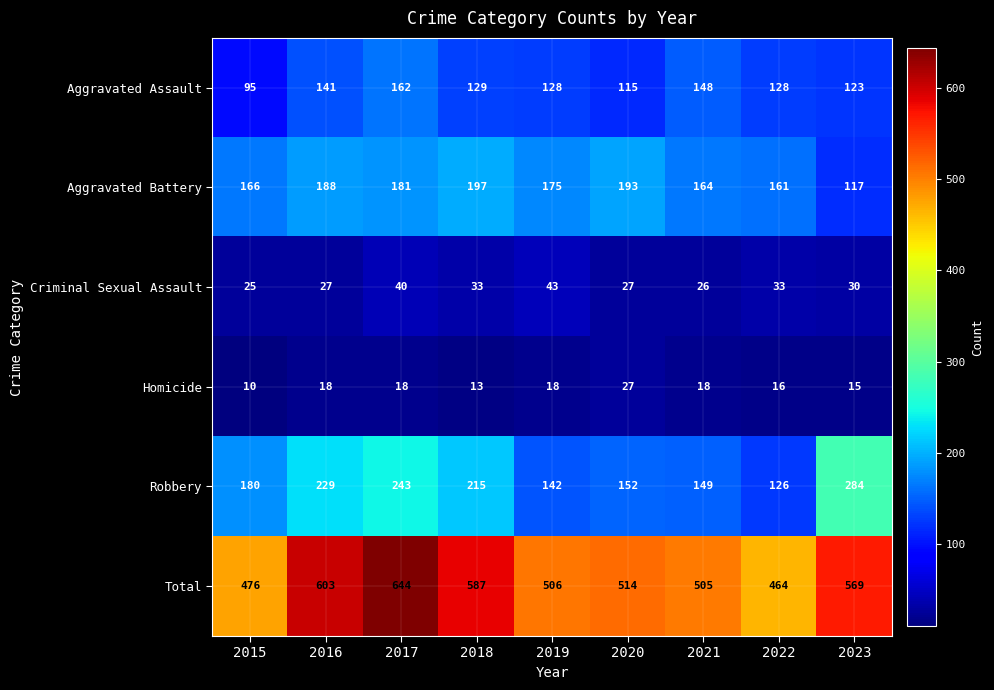

Count the number of data series in this chart.

6